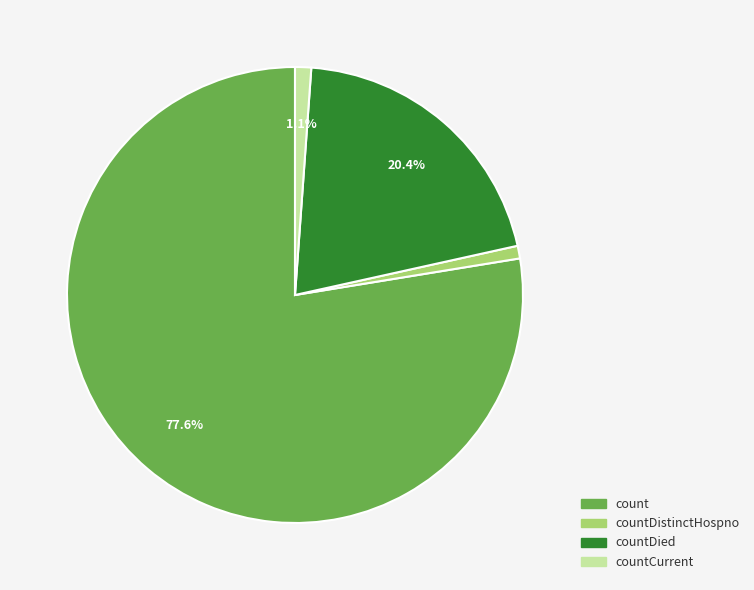

To the nearest percent, what is the average slice percentage?

25%